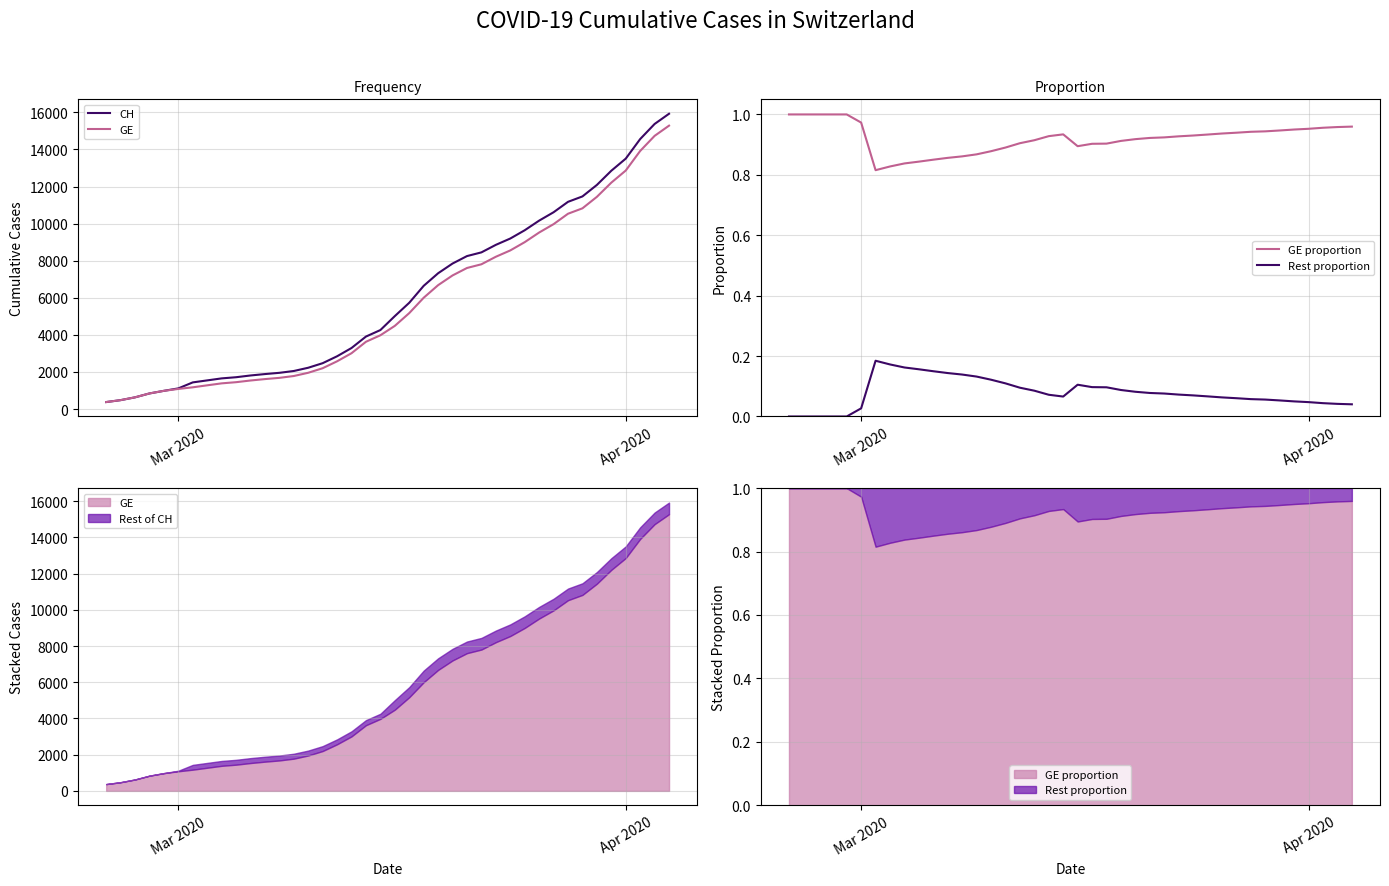

Which series has the widest spread of values?

CH